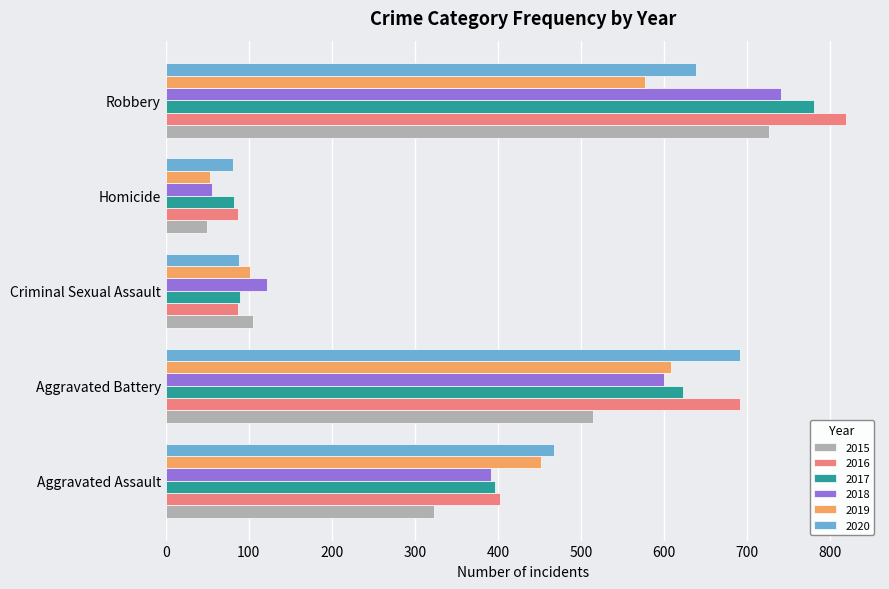

True or false: 2019 has a value of 827 at Robbery.

False